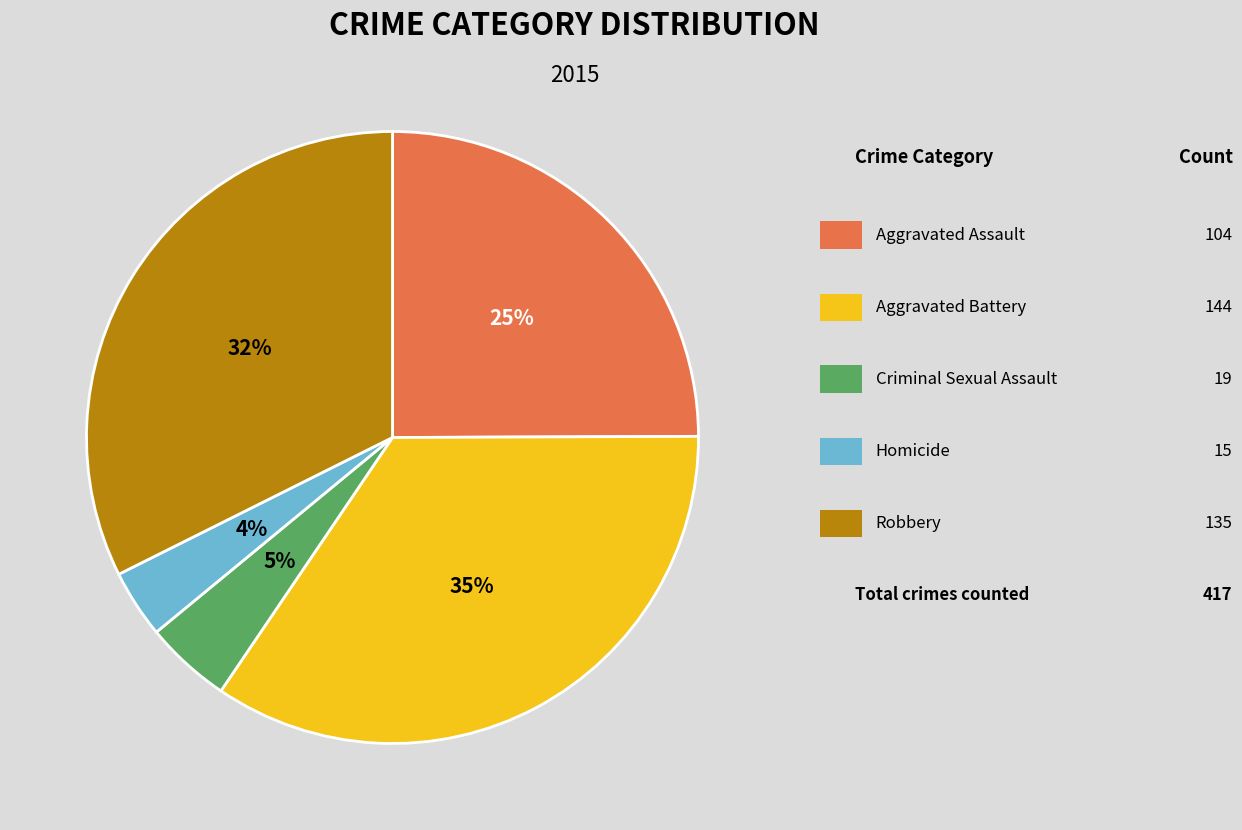

Does any single category account for the majority?

No